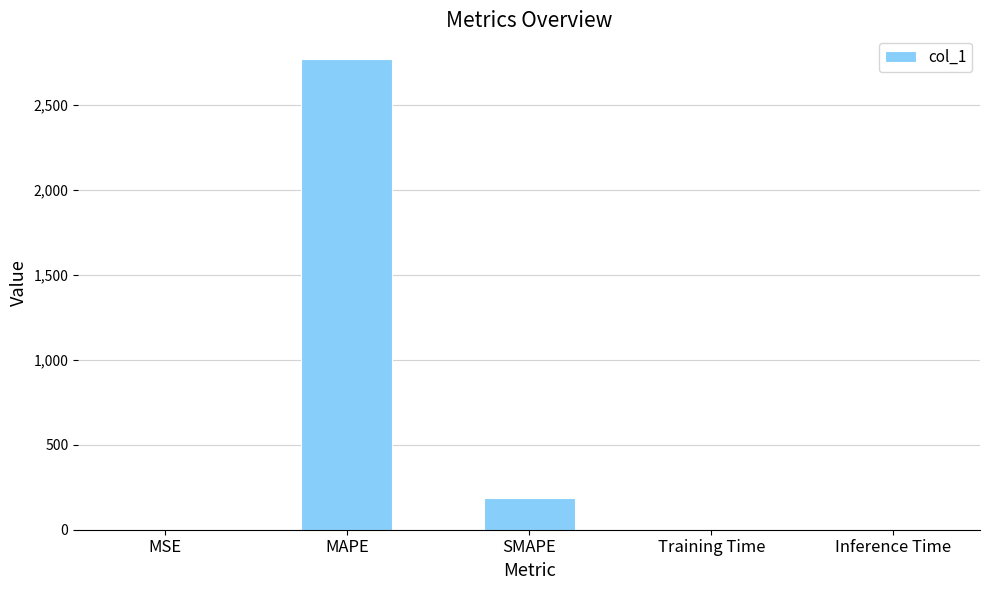

What is the maximum value shown in the chart?

2771.3